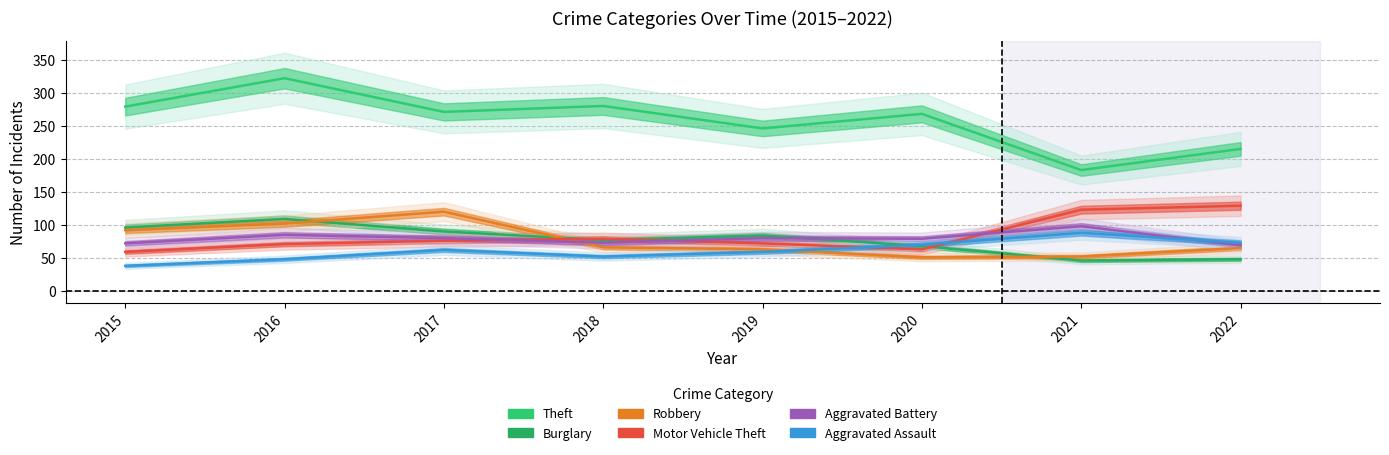

True or false: Robbery and Burglary intersect in this chart.

True